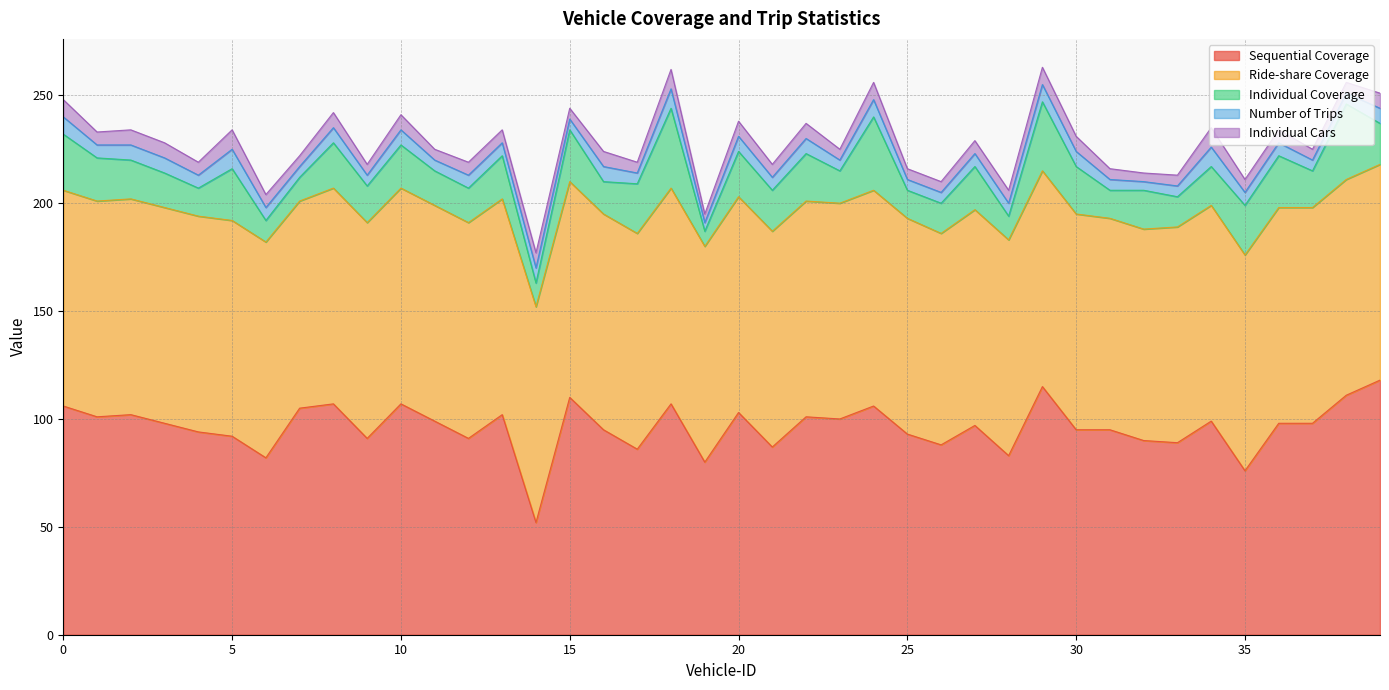

True or false: Ride-share Coverage and Number of Trips cross at least once.

False